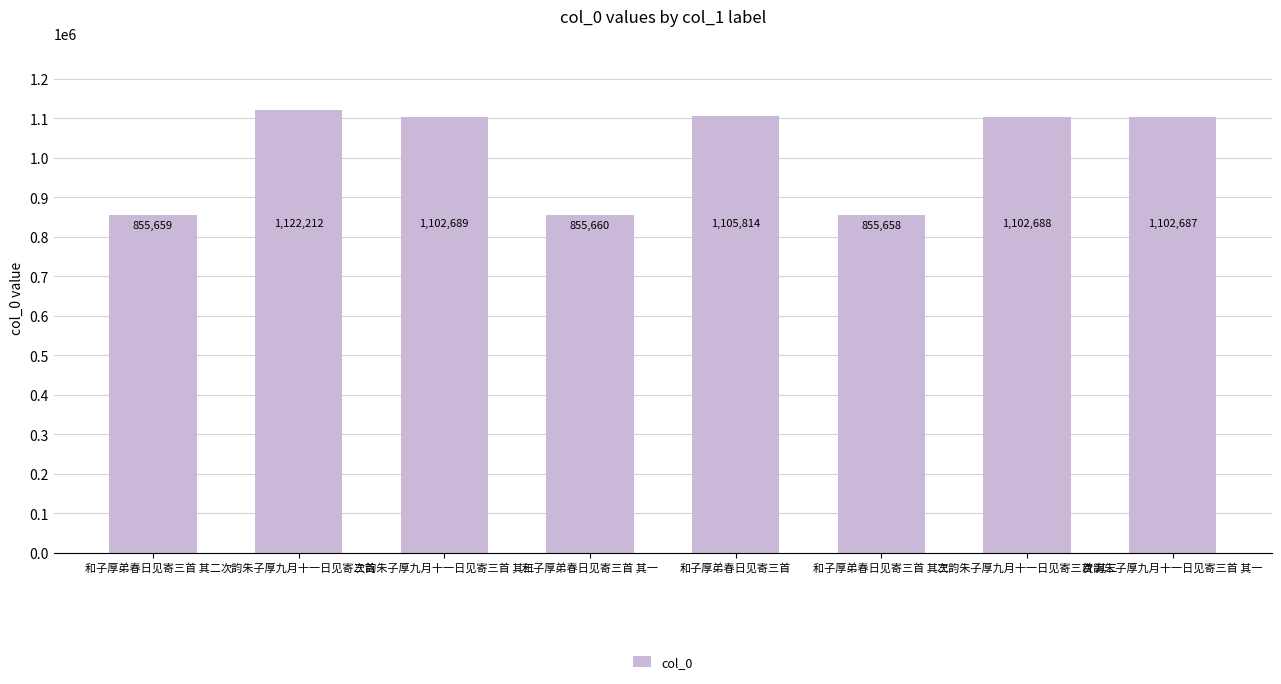

List the labels in order of value, smallest first.

和子厚弟春日见寄三首 其三, 和子厚弟春日见寄三首 其二, 和子厚弟春日见寄三首 其一, 次韵朱子厚九月十一日见寄三首 其一, 次韵朱子厚九月十一日见寄三首 其二, 次韵朱子厚九月十一日见寄三首 其三, 和子厚弟春日见寄三首, 次韵朱子厚九月十一日见寄三首